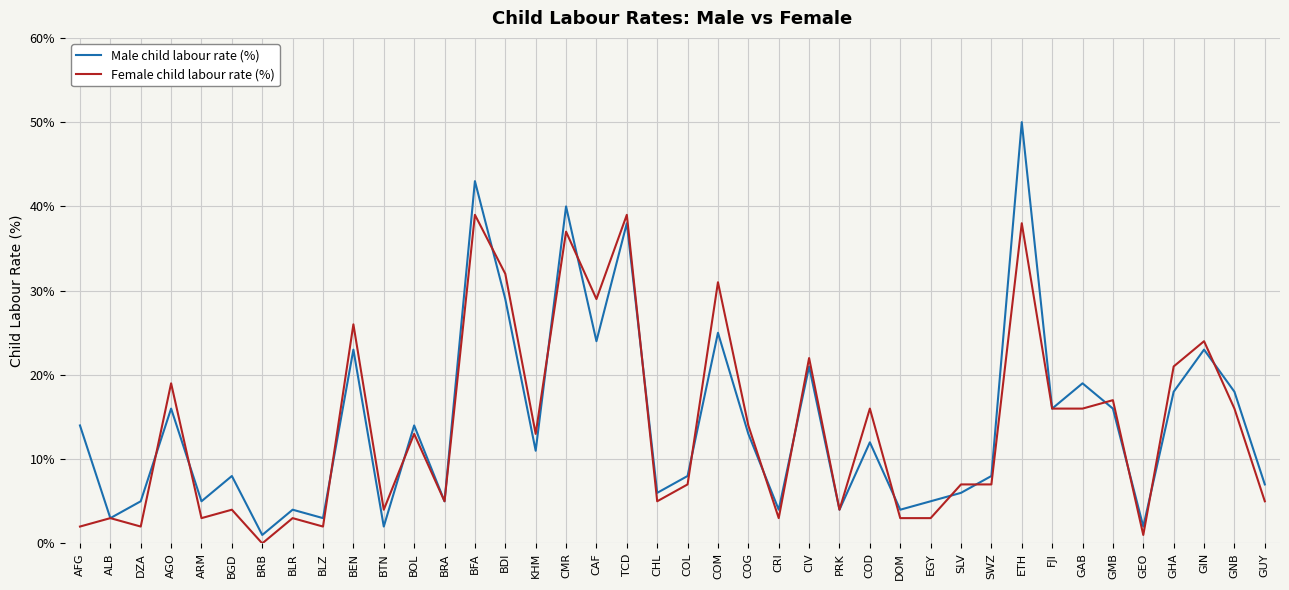

What position from the right is BGD?

35